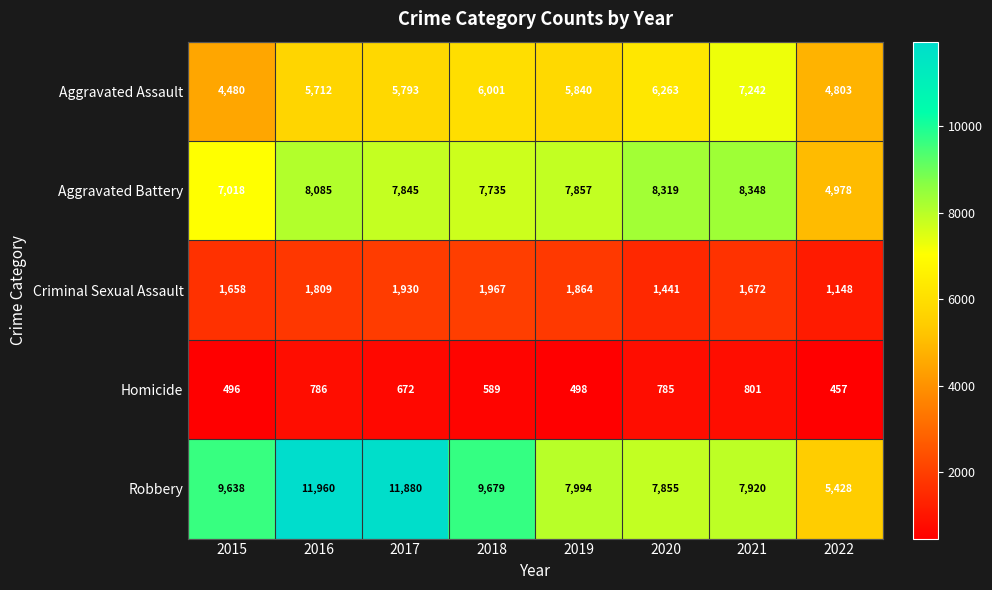

Between 2018 and 2022, which series saw the biggest shift?

Robbery